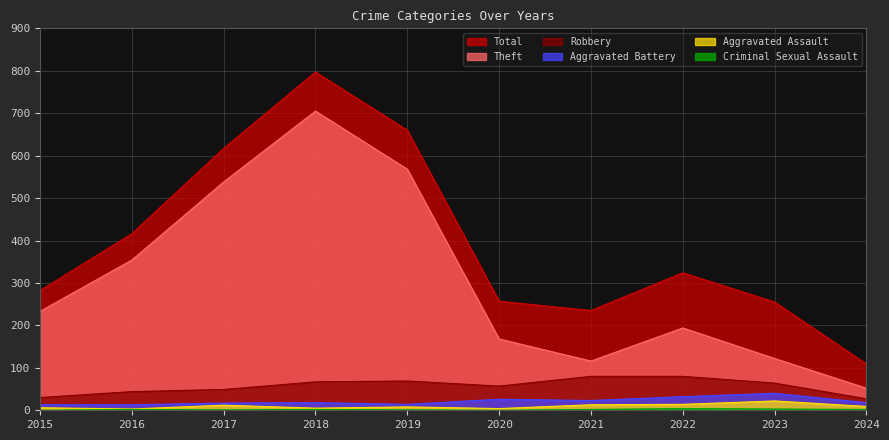

Rank the series at 2021 from lowest to highest value.

Criminal Sexual Assault, Aggravated Assault, Aggravated Battery, Robbery, Theft, Total